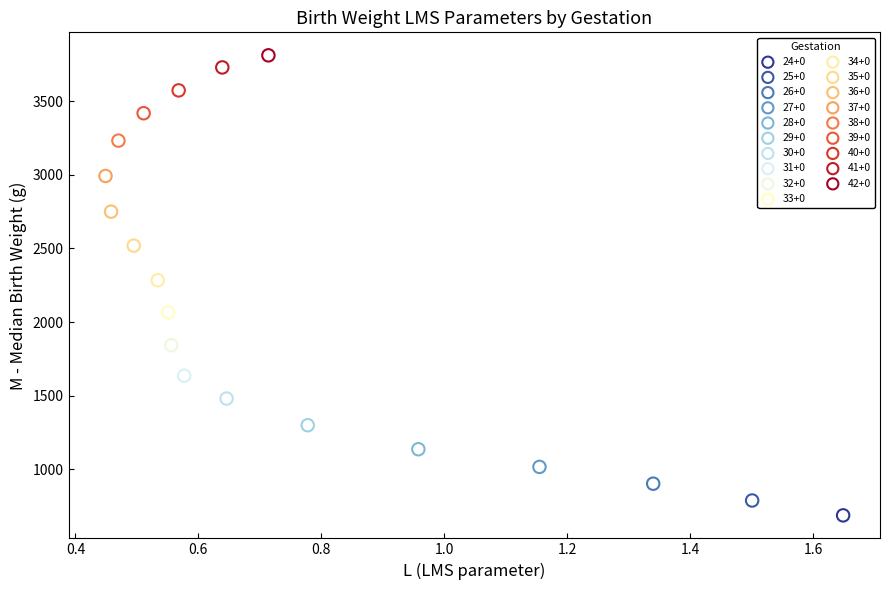

What are all the series names shown in the legend?

24+0, 25+0, 26+0, 27+0, 28+0, 29+0, 30+0, 31+0, 32+0, 33+0, 34+0, 35+0, 36+0, 37+0, 38+0, 39+0, 40+0, 41+0, 42+0